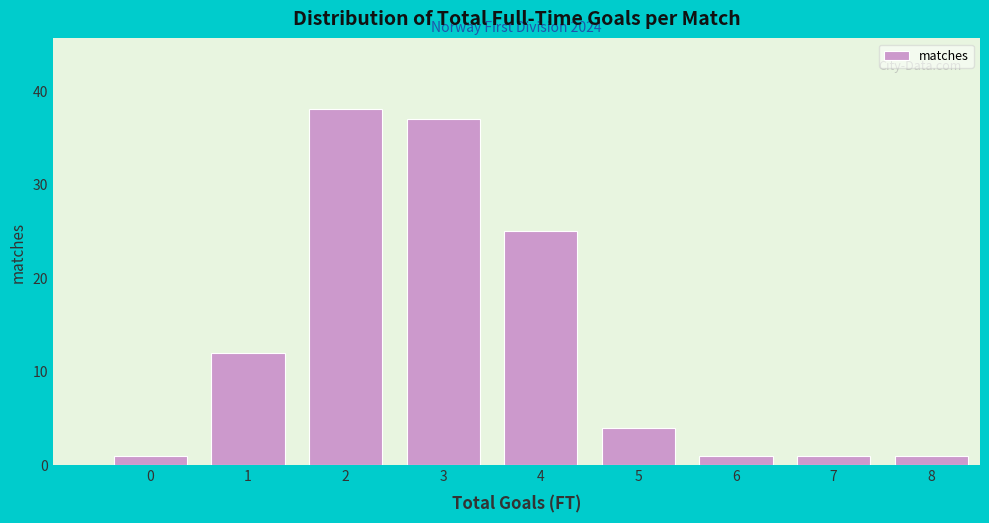

Reading left to right, list all the values displayed in this chart.

0=1	1=12	2=38	3=37	4=25	5=4	6=1	7=1	8=1